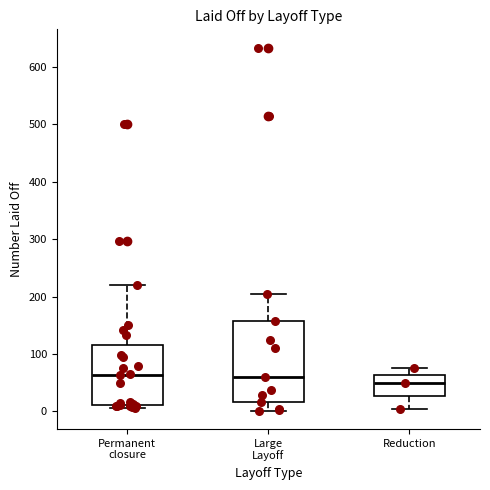

Reading left to right, read every box against the y-axis: the position of its median line, the range the box covers, and the ends of its whiskers. The values are not printed on the chart, so give them approximately, as read against the axis.

Permanent closure: median 60, box 10 to 120, whiskers 10 (just below the box's lower edge) to 220
Large Layoff: median 60, box 20 to 160, whiskers 0 to 210
Reduction: median 50, box 30 to 60, whiskers 10 to 80